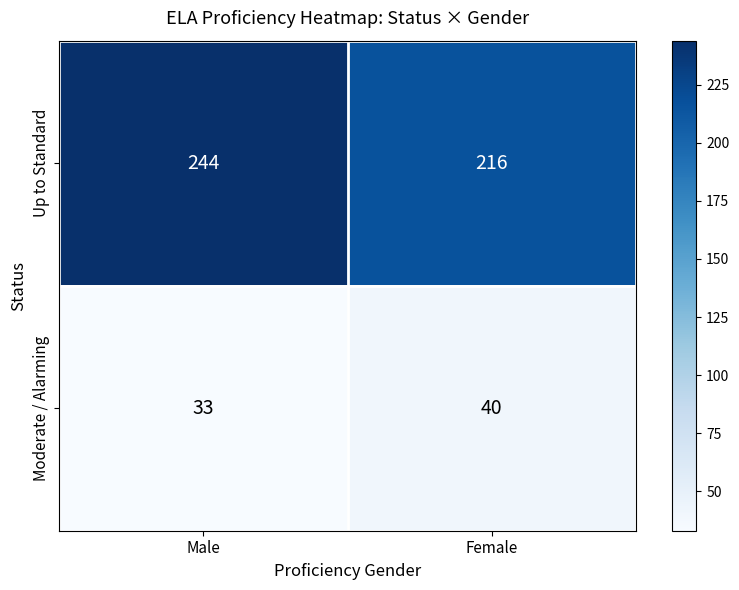

Which series has the widest spread of values?

Up to Standard